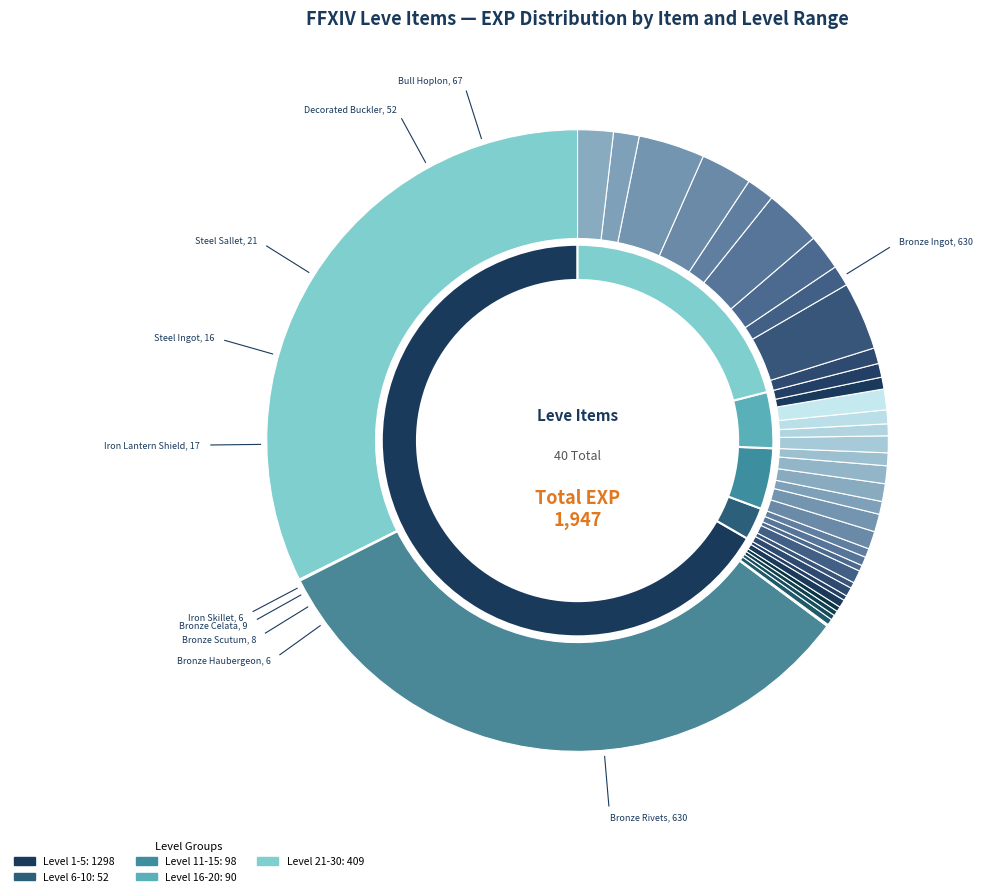

What percentage is the Steel Sallet slice, to the nearest percent?

1%